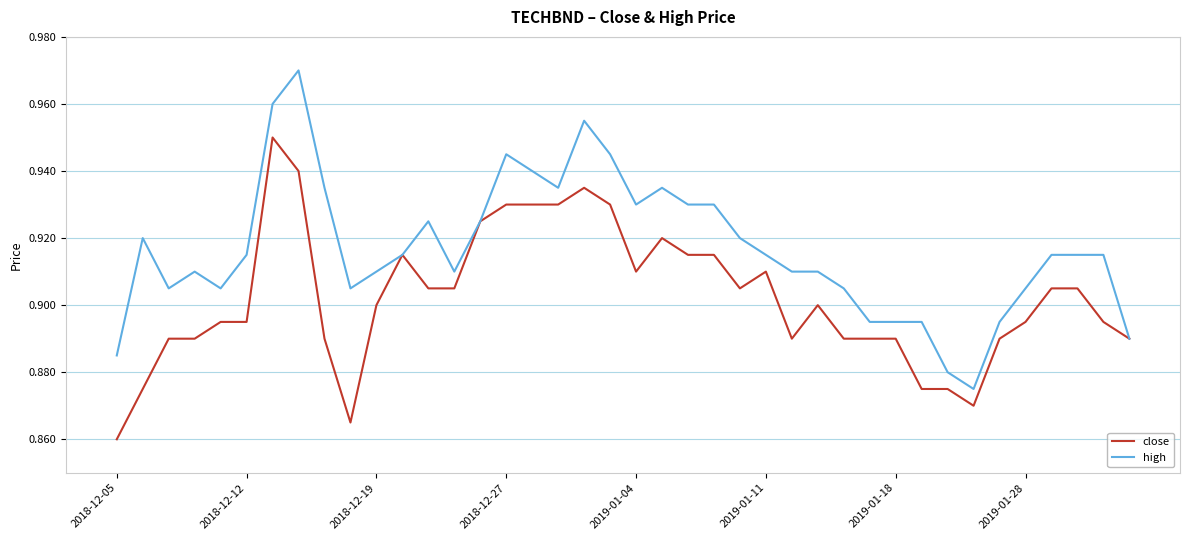

Which series has the widest spread of values?

high